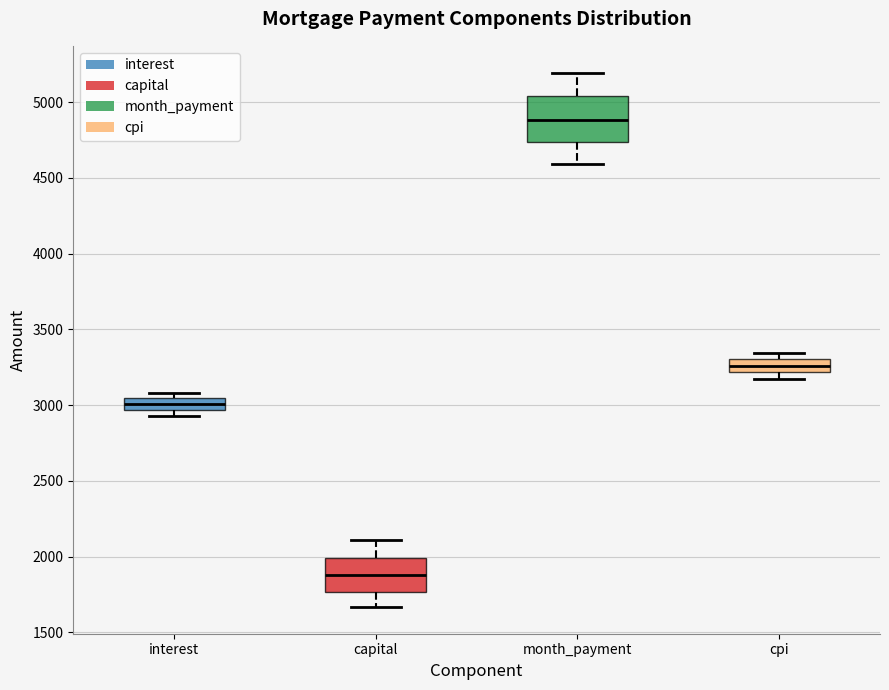

Reading left to right, read every box against the y-axis: the position of its median line, the range the box covers, and the ends of its whiskers. The values are not printed on the chart, so give them approximately, as read against the axis.

interest: median 3000, box 2950 to 3050, whiskers 2950 (below the box's lower edge) to 3100
capital: median 1900, box 1750 to 2000, whiskers 1650 to 2100
month_payment: median 4900, box 4750 to 5050, whiskers 4600 to 5200
cpi: median 3250, box 3200 to 3300, whiskers 3150 to 3350